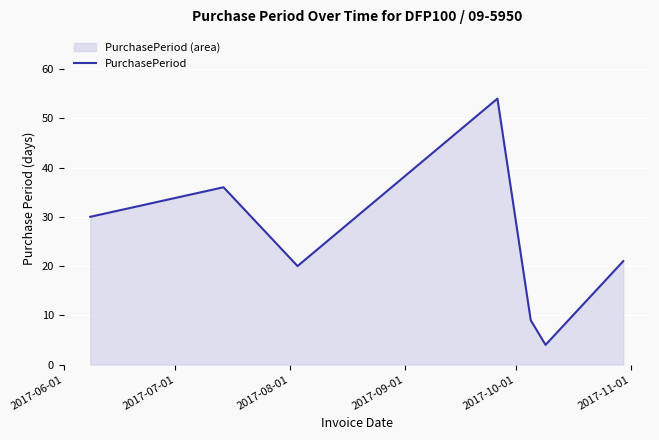

Does the chart display data point markers on the line(s)?

No